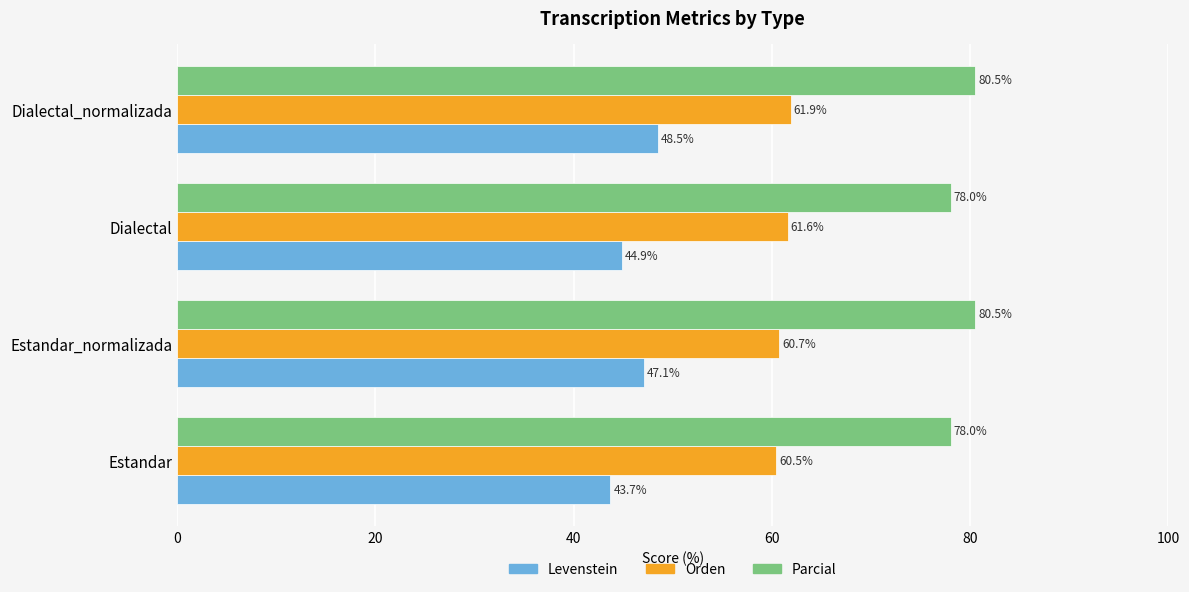

What is the difference between the maximum and minimum values in the Levenstein series?

4.8